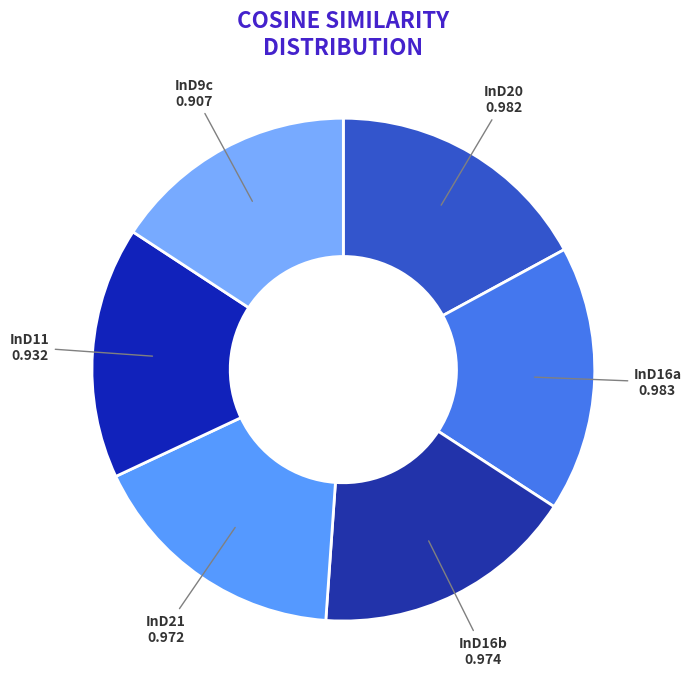

Is the sum of InD20 and InD21 greater than half?

No